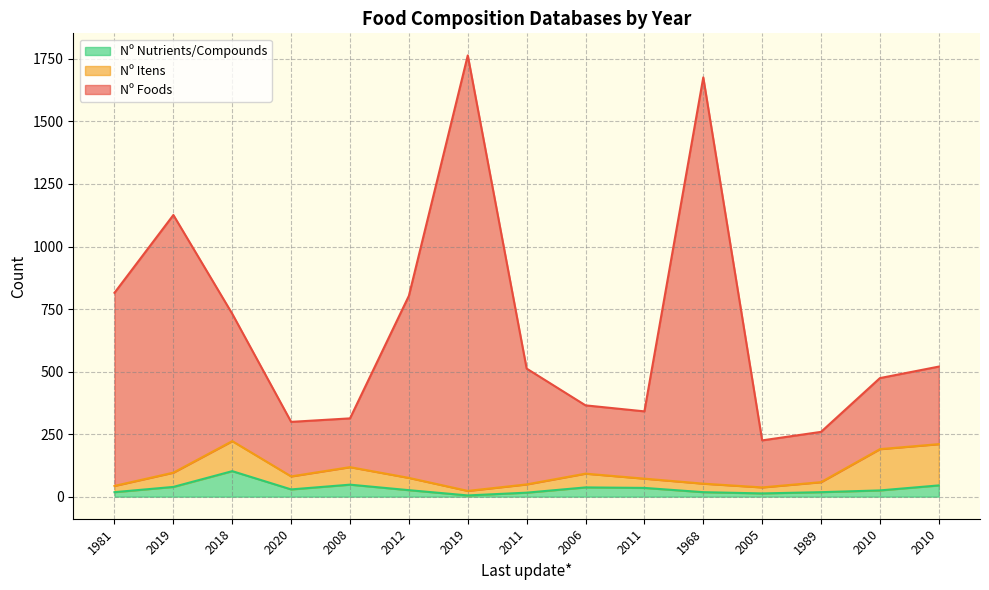

Which series has the largest total across all categories?

Nº Foods